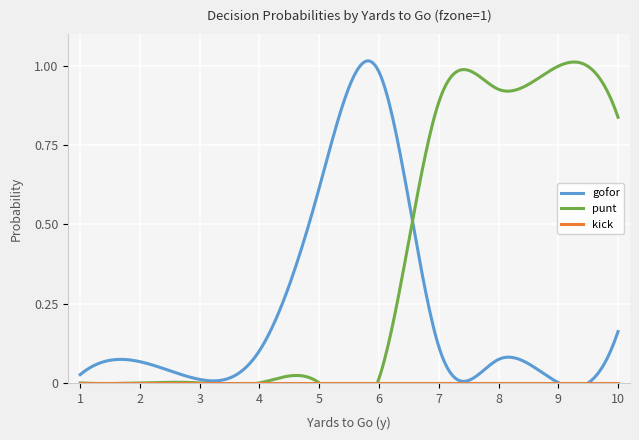

At which category does punt reach its first local peak?

9